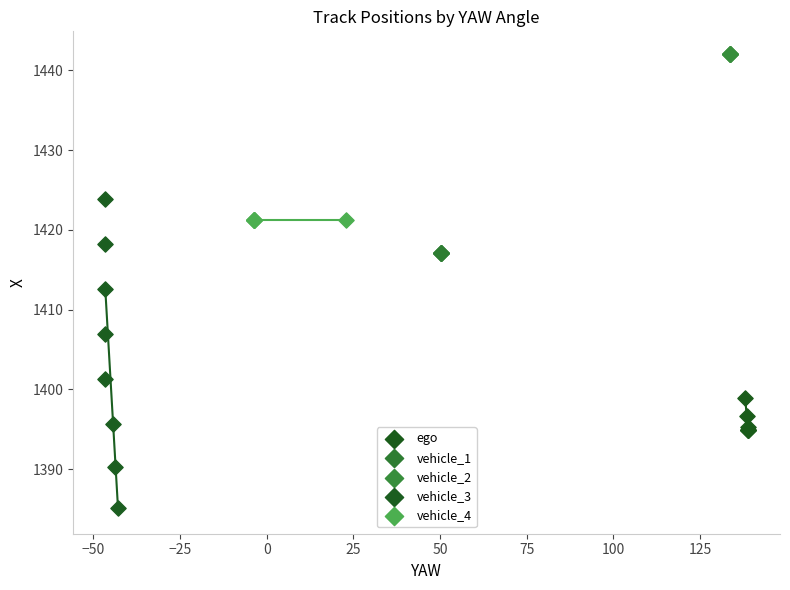

Which series reaches the minimum Y coordinate?

vehicle_3